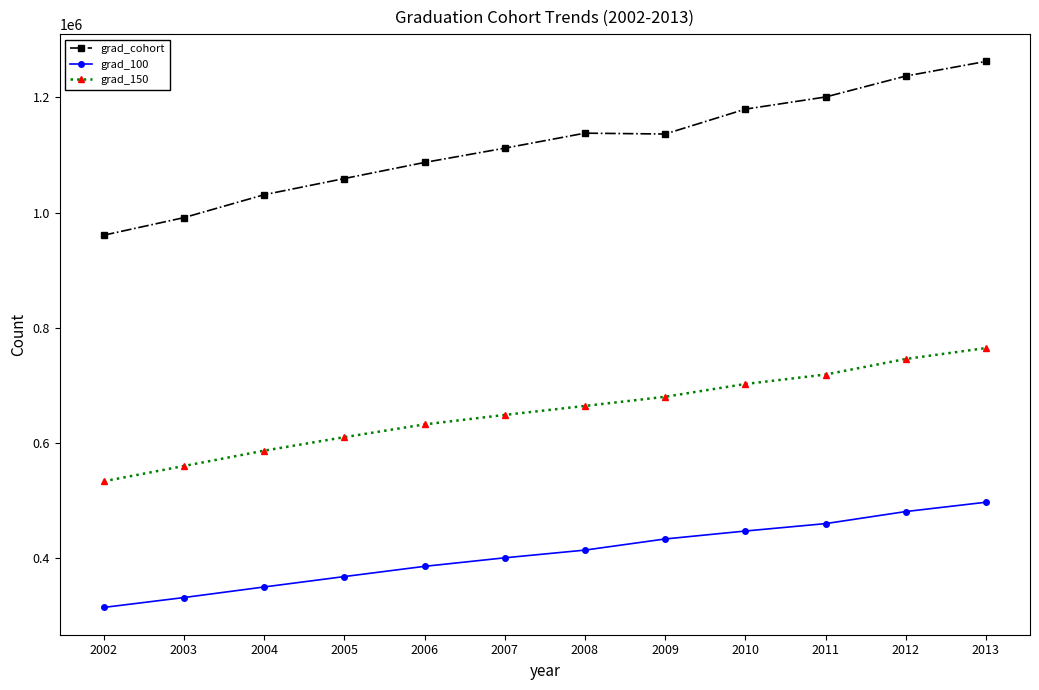

Which category has the highest value in the grad_100 series?

2013